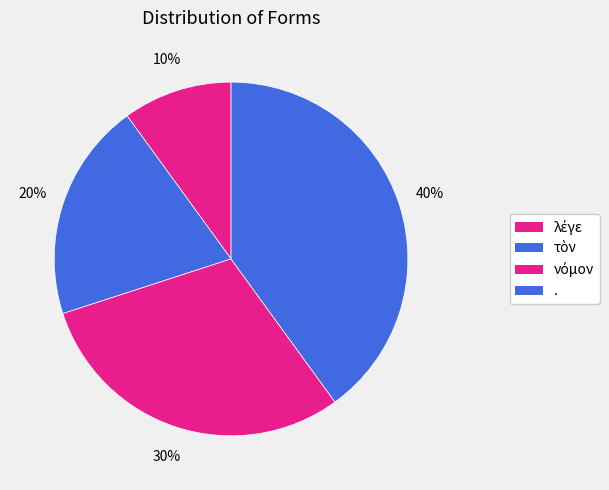

Does λέγε represent more than half of the total?

No